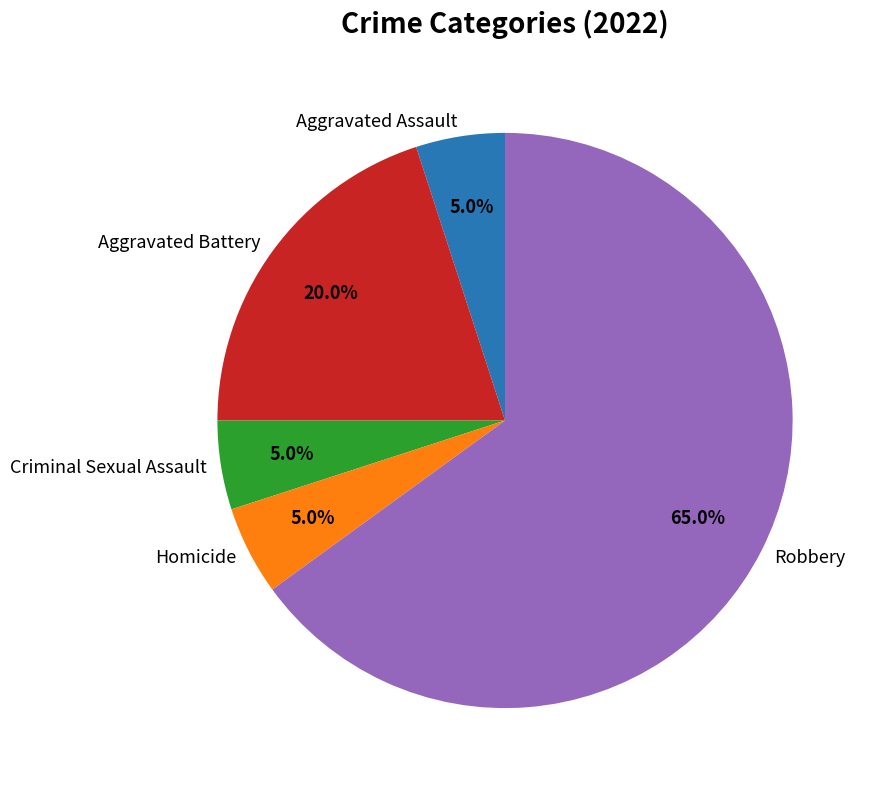

To the nearest percent, what is the difference between the largest and smallest slice percentages?

60%